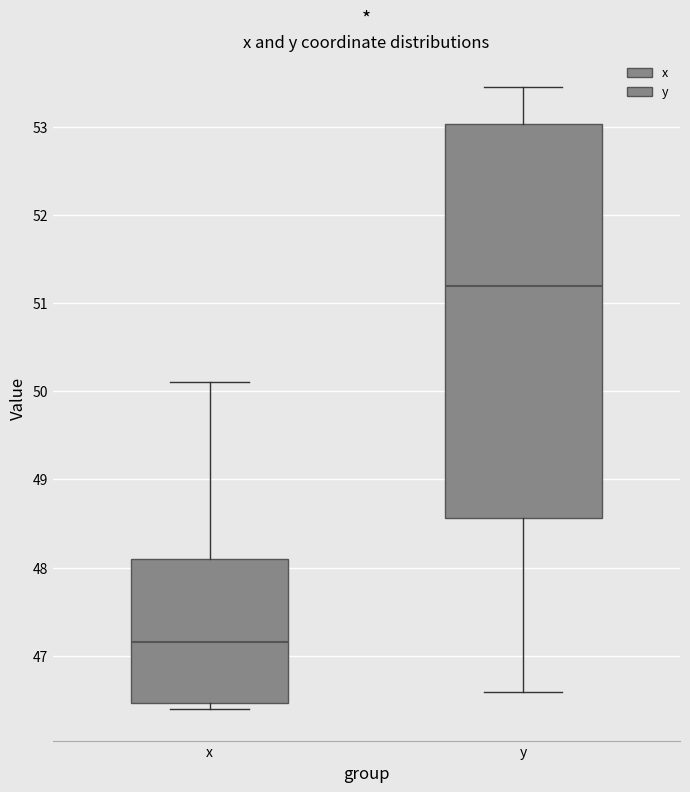

Reading left to right, transcribe this box plot: for each box, give where its median line is, the range the box spans, and where its two whiskers end, as read against the y-axis. The values are not printed on the chart, so give them approximately, as read against the axis.

x: median 47.2, box 46.5 to 48.1, whiskers 46.4 to 50.1
y: median 51.2, box 48.6 to 53.0, whiskers 46.6 to 53.5